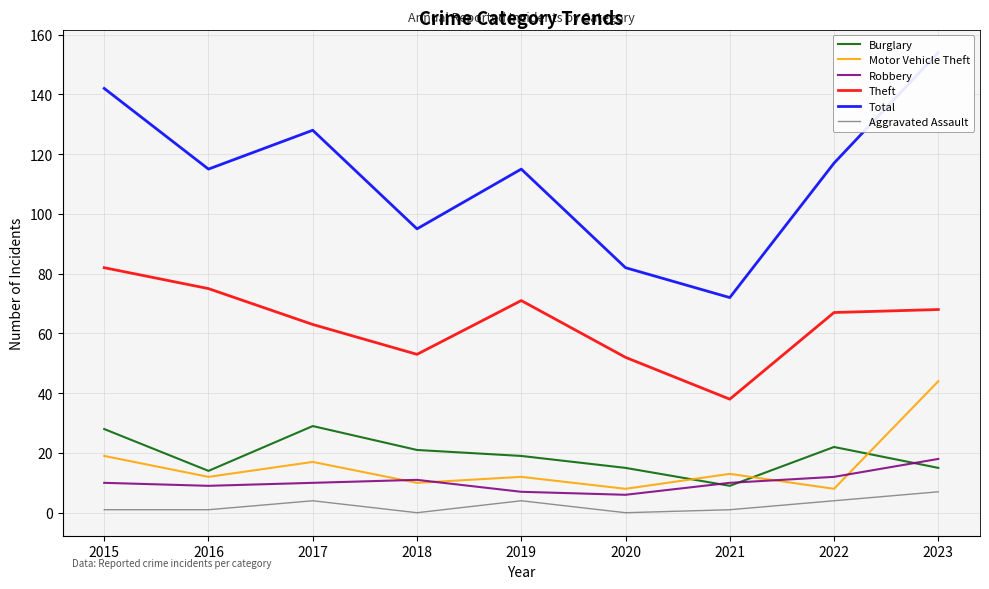

What are all the series names shown in the legend?

Burglary, Motor Vehicle Theft, Robbery, Theft, Total, Aggravated Assault